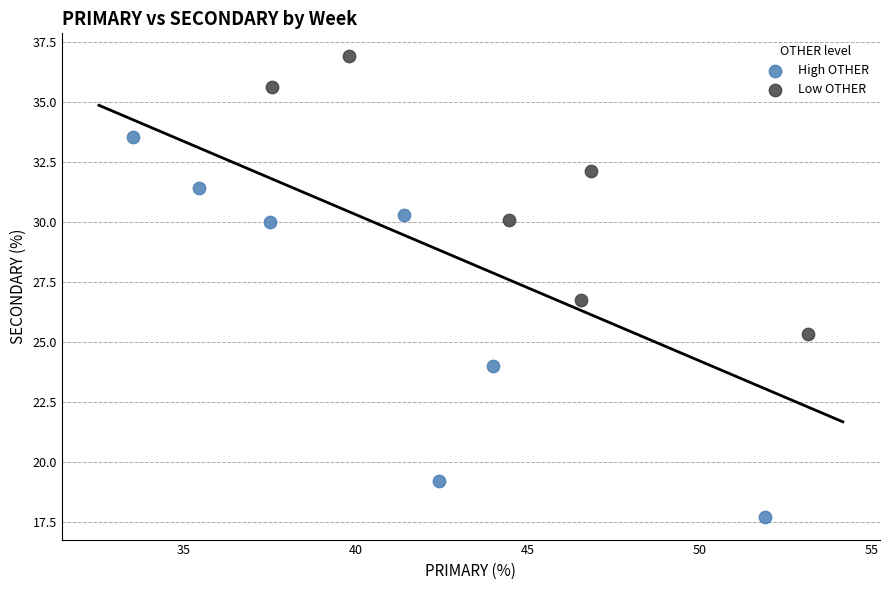

Which series reaches the minimum Y coordinate?

High OTHER